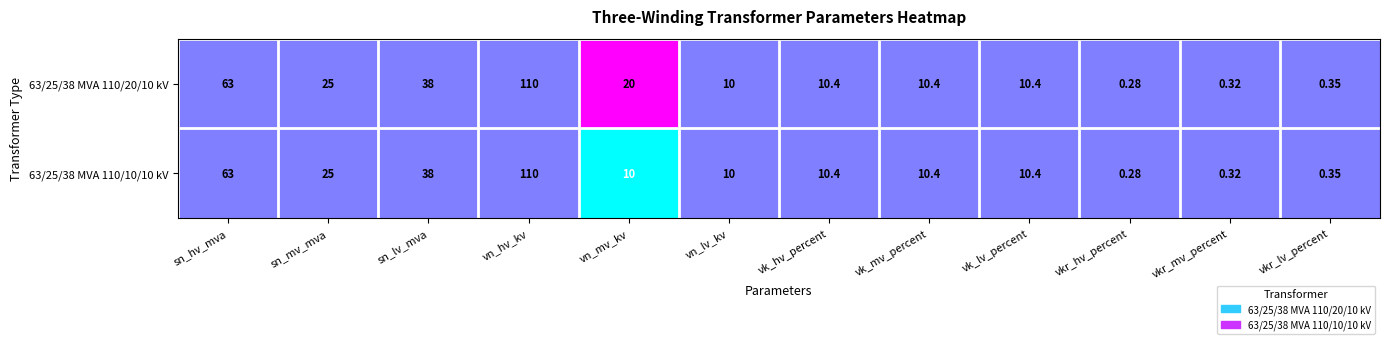

How many categories are shown in the chart?

12